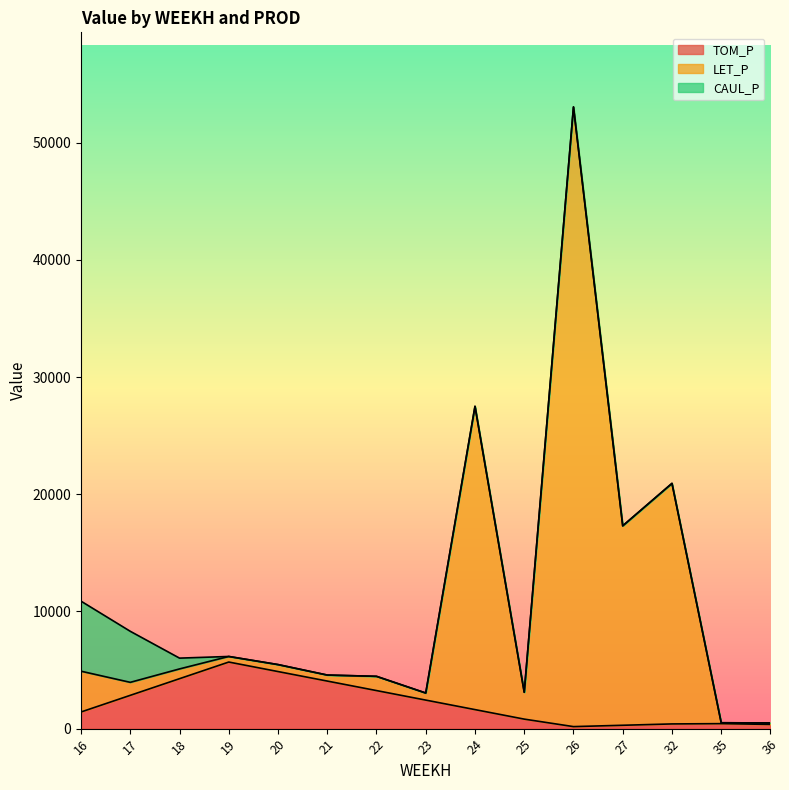

Where is the first local minimum for LET_P?

17